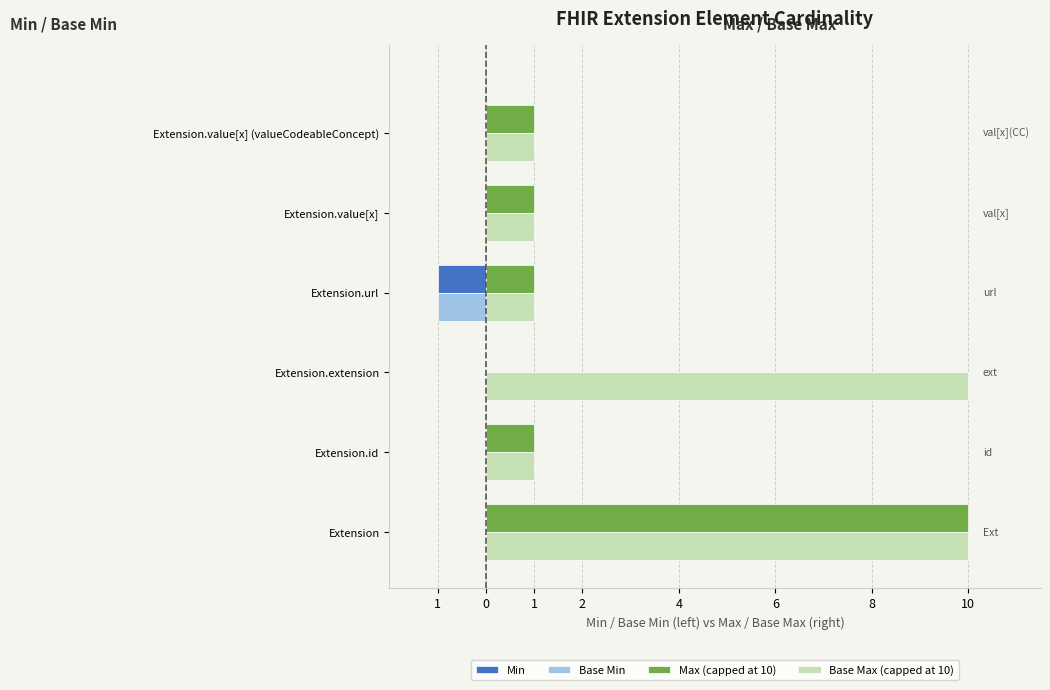

What are all the series names shown in the legend?

Min, Base Min, Max (capped at 10), Base Max (capped at 10)